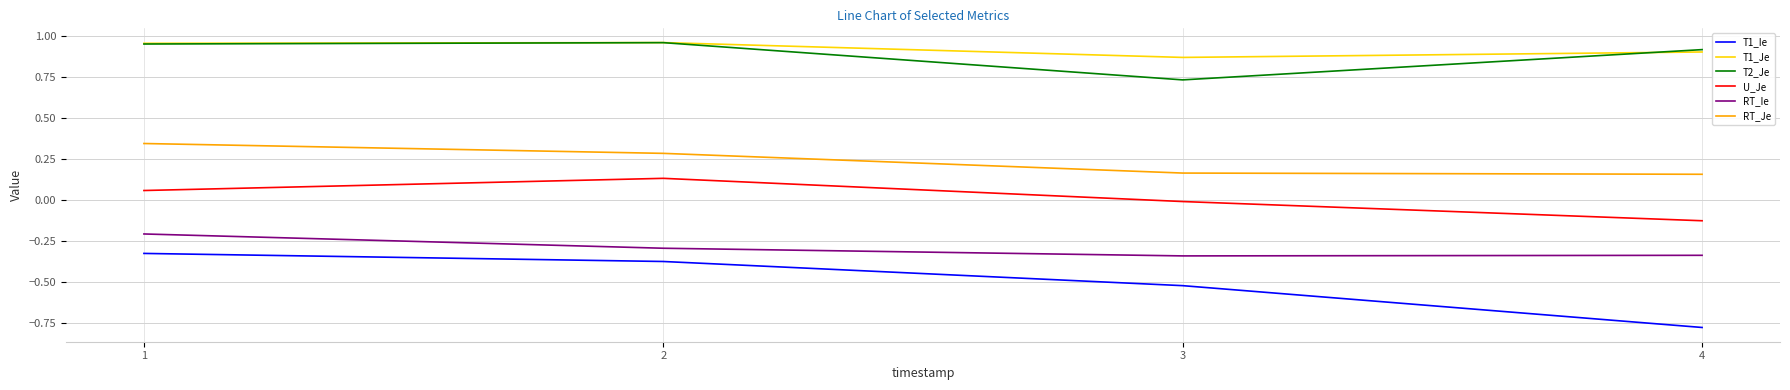

Which series has the widest spread of values?

T1_Ie